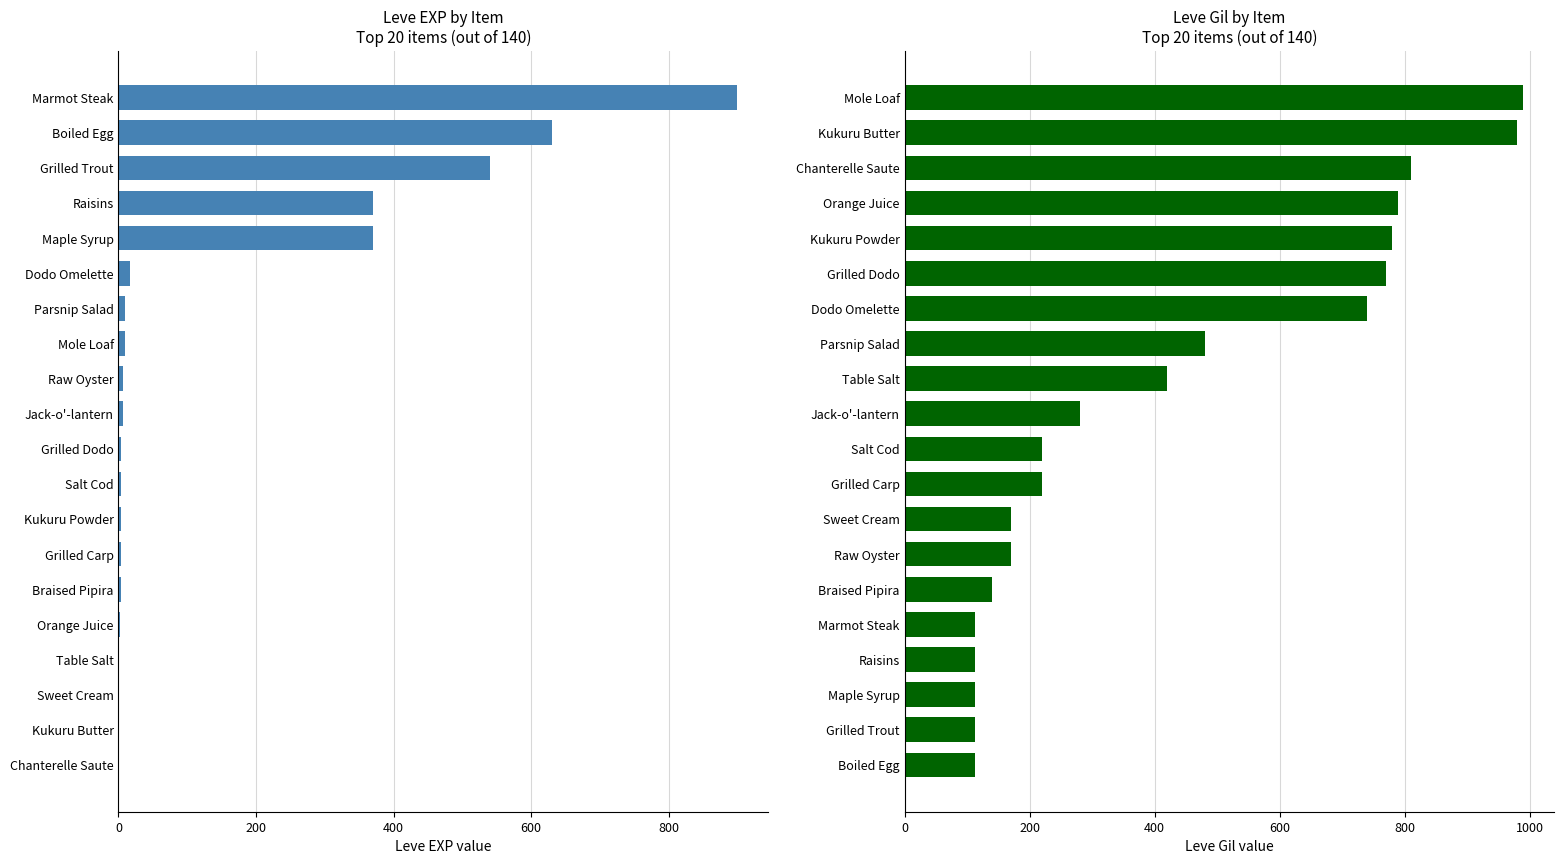

True or false: Leve Gil has a value of 112 at Boiled Egg.

True